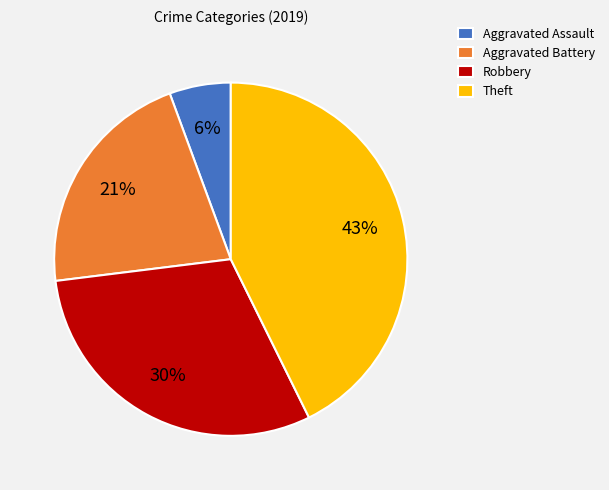

Which slice is the smallest?

Aggravated Assault